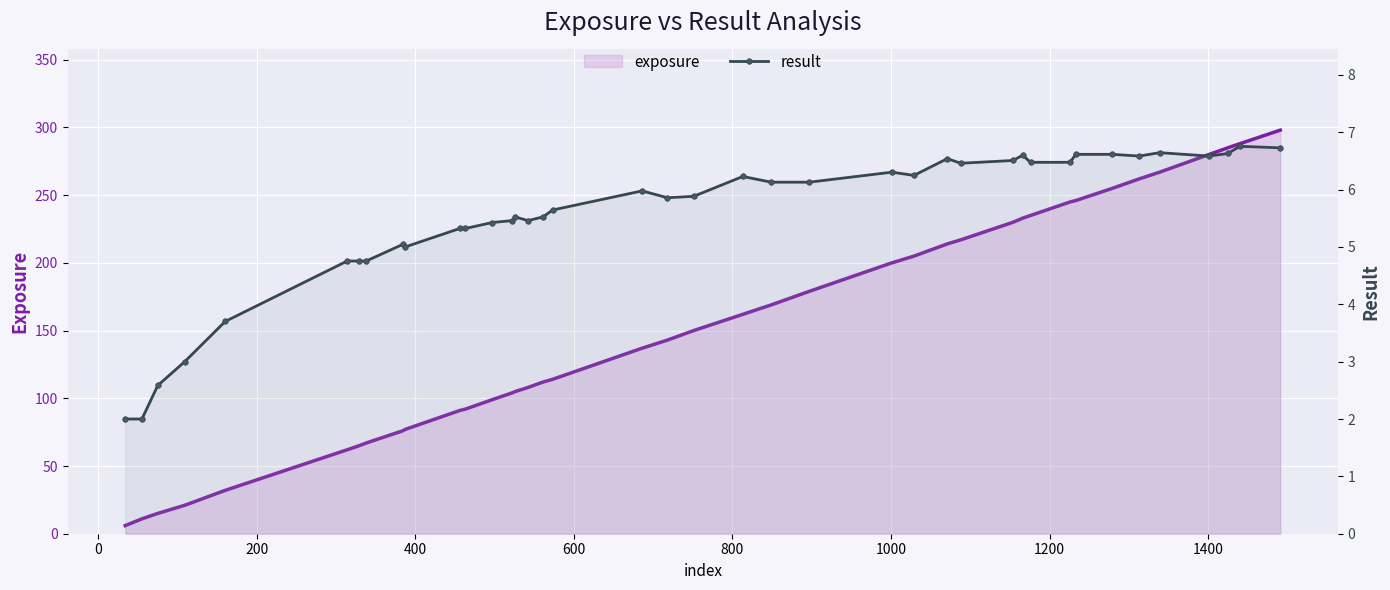

Reading right to left, transcribe all the data shown in this chart.

exposure: 298.0	288.0	285.0	280.0	267.0	262.0	255.0	246.0	245.0	235.0	233.0	230.0	217.0	214.0	205.0	200.0	179.0	169.0	162.0	150.0	143.0	137.0	114.0	112.0	108.0	105.0	104.0	99.0	92.0	91.0	77.0	76.0	67.0	65.0	62.0	32.0	21.0	15.0	11.0	6.0
result: 6.7	6.8	6.6	6.6	6.6	6.6	6.6	6.6	6.5	6.5	6.6	6.5	6.5	6.5	6.2	6.3	6.1	6.1	6.2	5.9	5.9	6.0	5.6	5.5	5.5	5.5	5.5	5.4	5.3	5.3	5.0	5.0	4.8	4.8	4.8	3.7	3.0	2.6	2.0	2.0